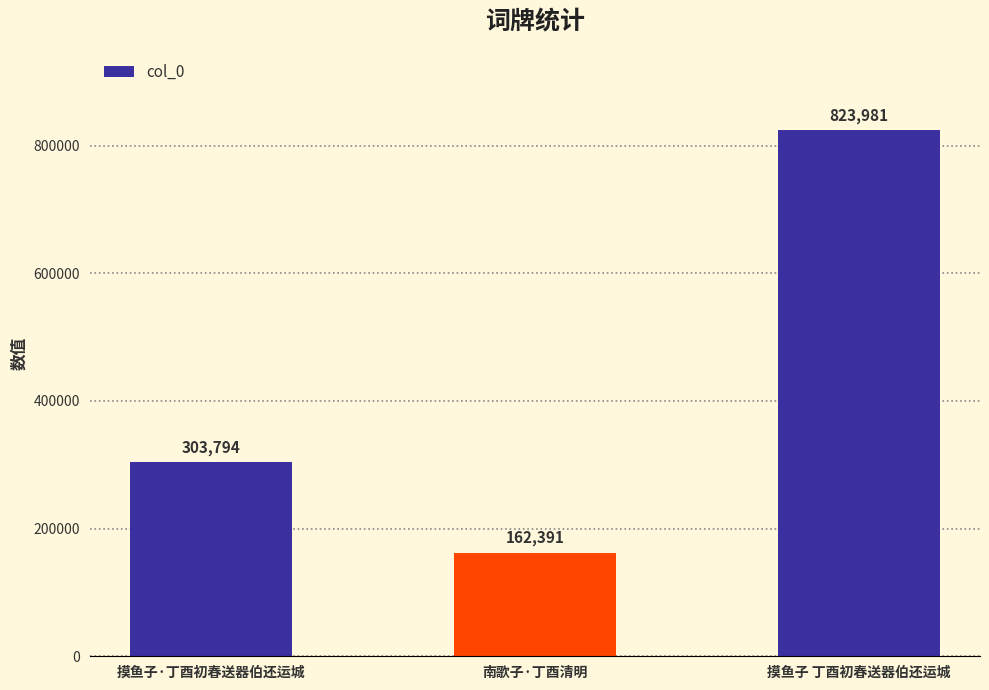

How many values are between 162391 and 823981?

3